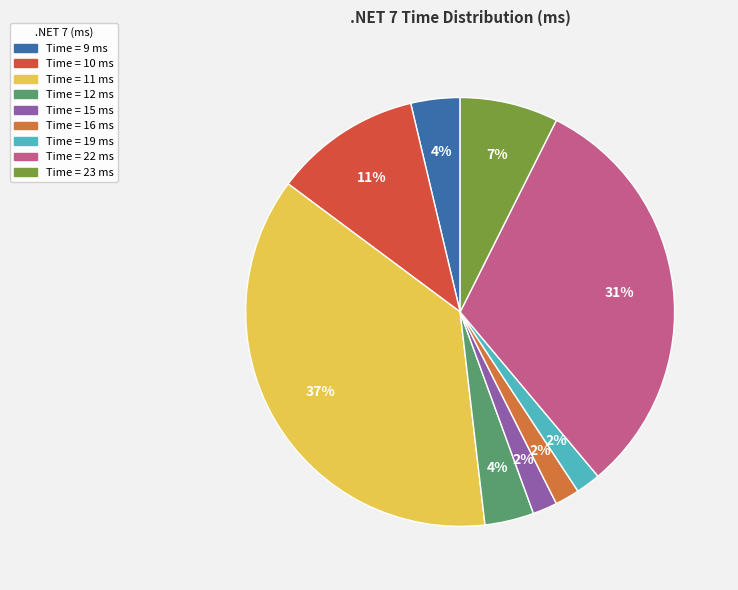

Rank the categories by value from lowest to highest.

15, 16, 19, 9, 12, 23, 10, 22, 11